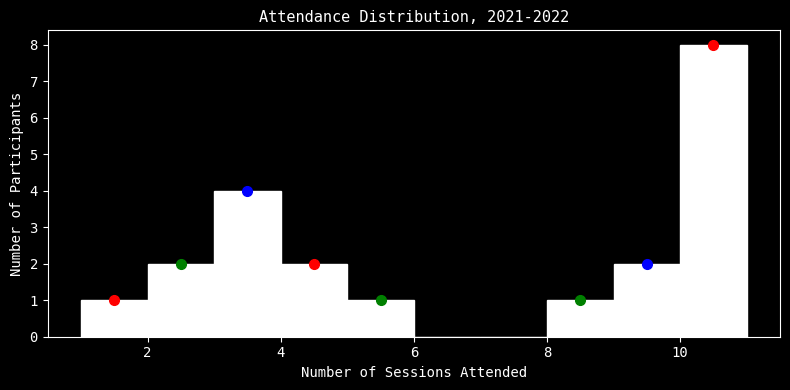

Which range on the x-axis has the tallest bar?

10 to 11